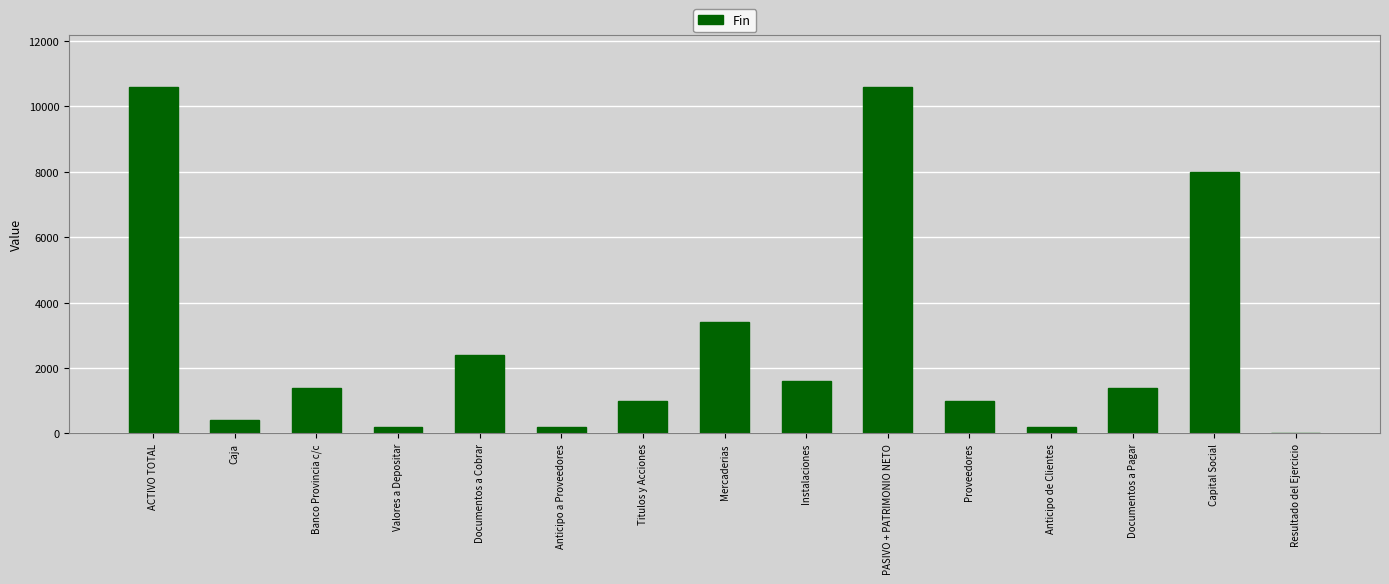

Does the chart contain stacked bars?

No